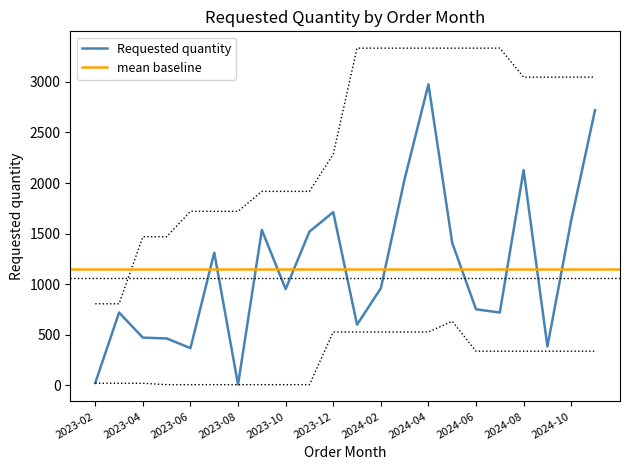

How many interior local peaks (higher than both neighbors) does the data have?

6